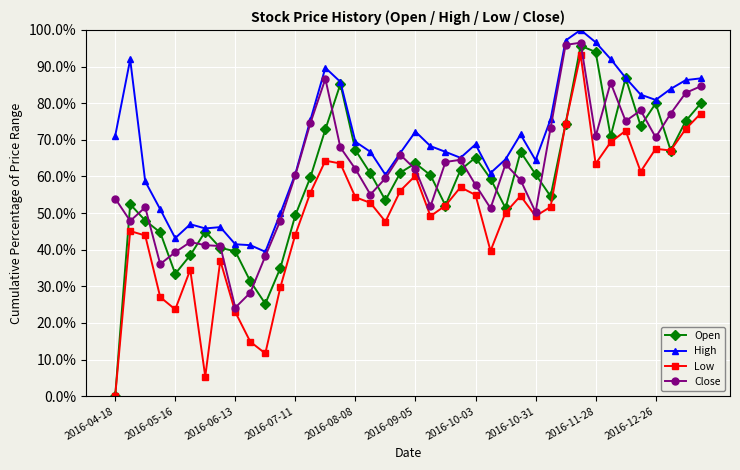

True or false: Low and High intersect in this chart.

False